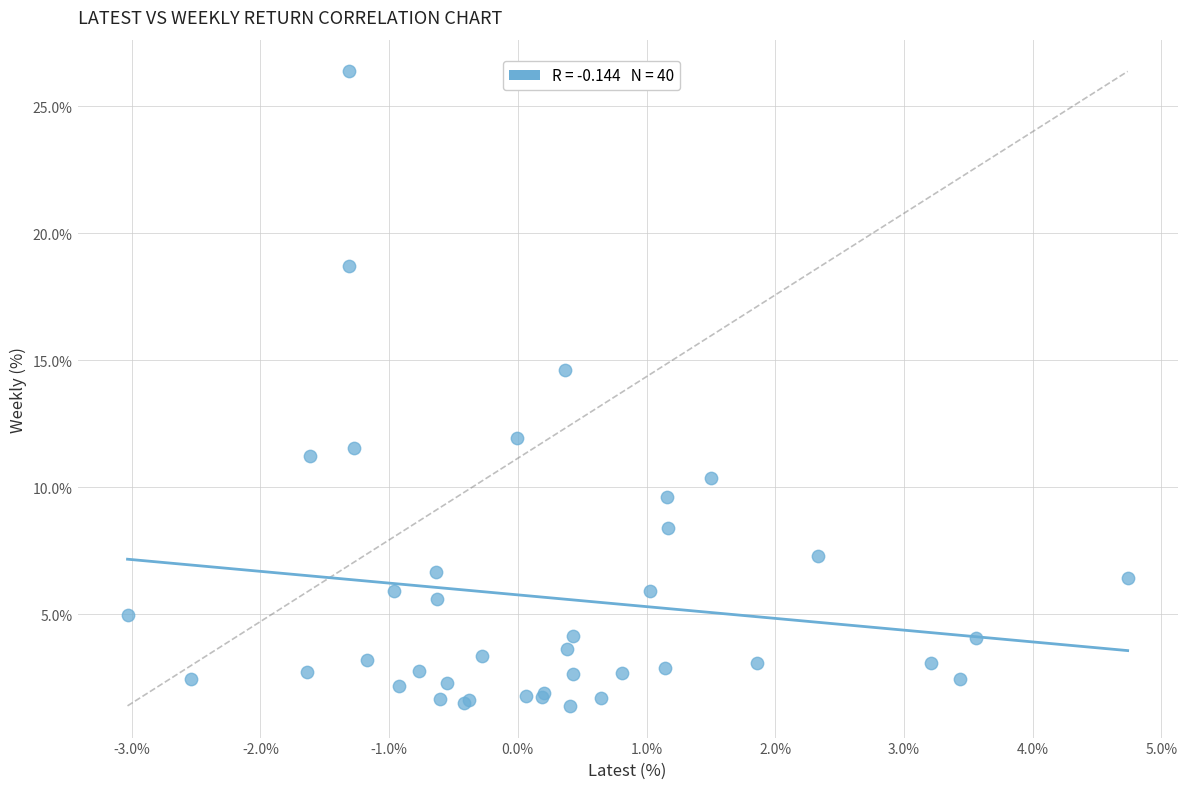

What Y value in the scatter plot is closest to 13?

11.9